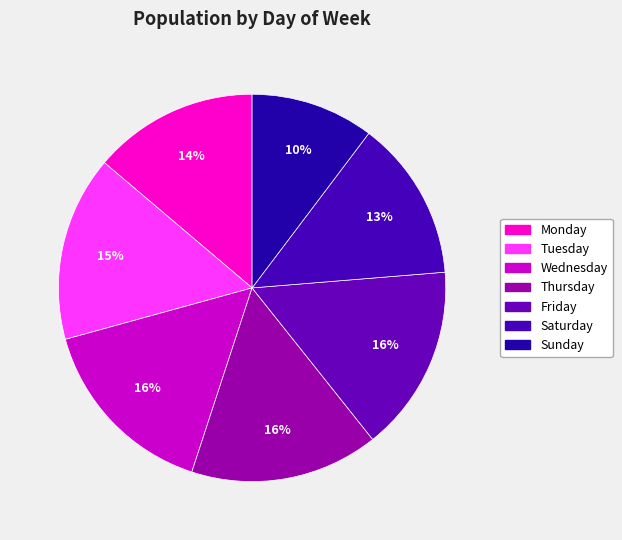

Count the number of slices in the pie.

7